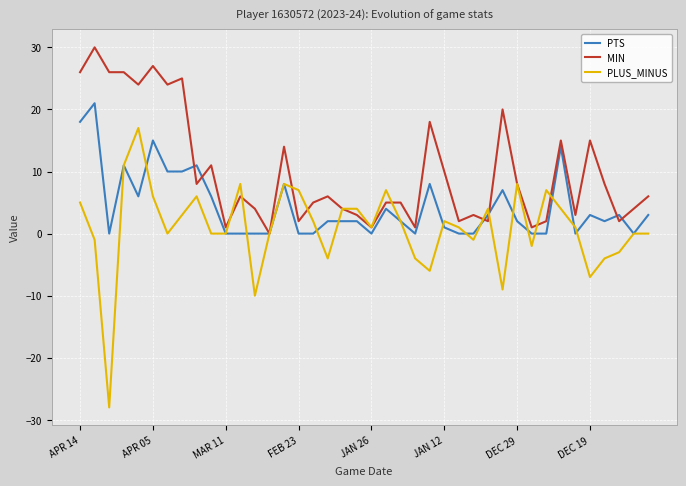

Which series has the largest total across all categories?

MIN